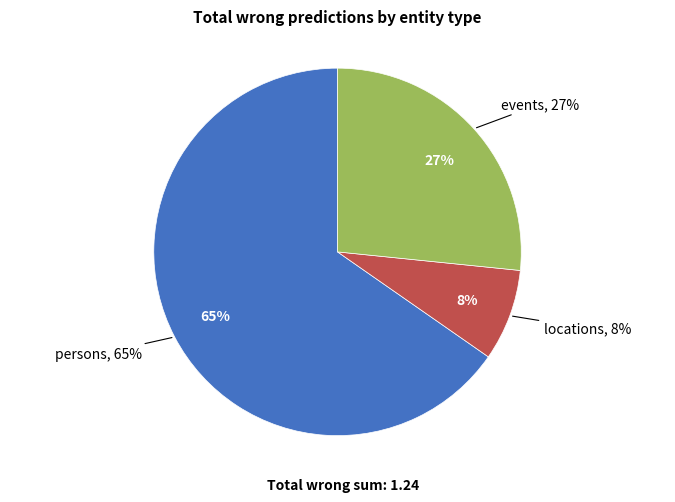

Is the sum of locations and persons greater than half?

Yes